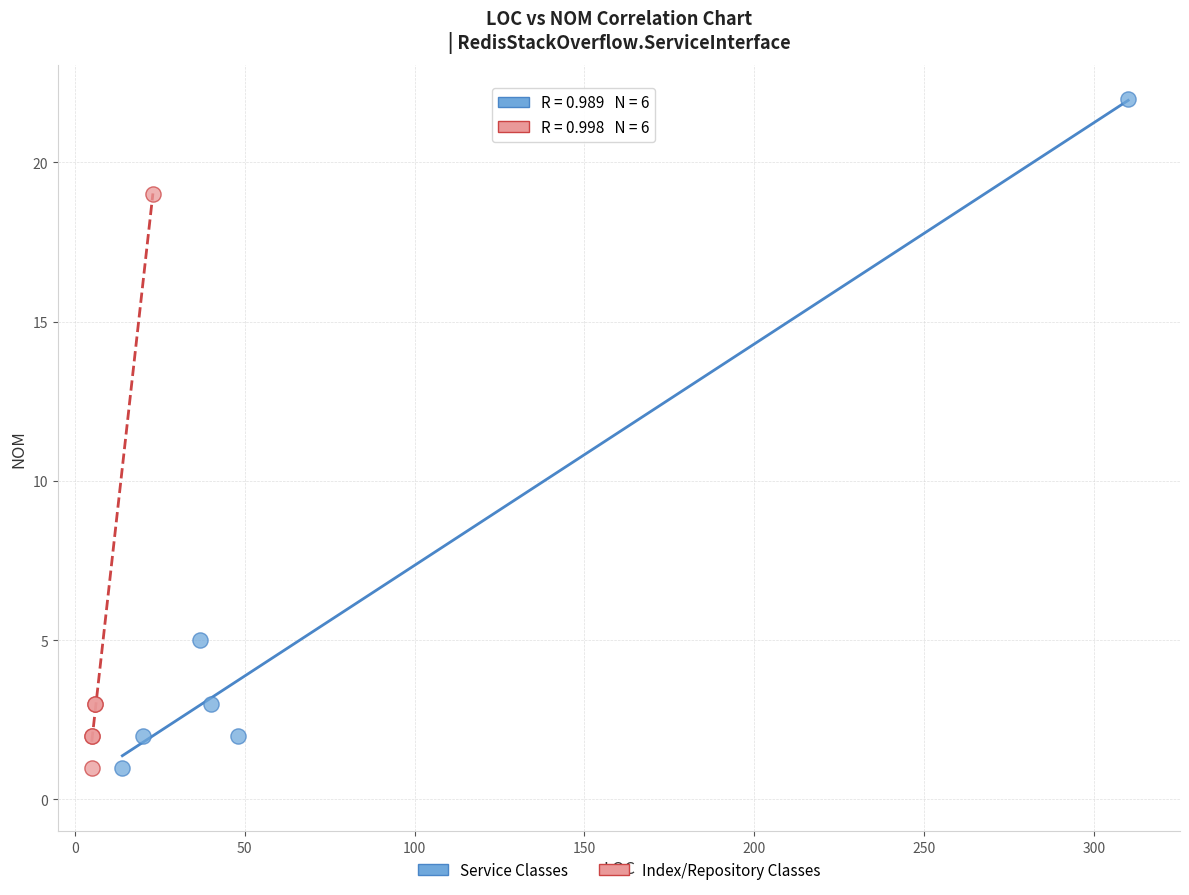

Which series contains the highest Y value?

Service Classes